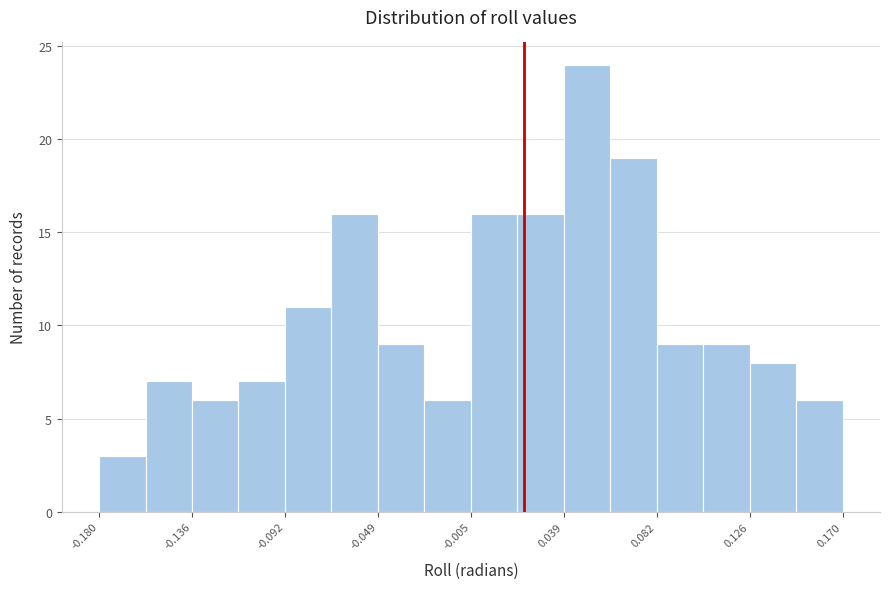

Reading left to right, transcribe this chart: for each bar, give the range it covers on the x-axis and its height. Neither the bar edges nor the heights are printed on the chart, so give them approximately, as read against the axes.

-0.180 to -0.160: 3
-0.160 to -0.135: 7
-0.135 to -0.115: 6
-0.115 to -0.090: 7
-0.090 to -0.070: 11
-0.070 to -0.050: 16
-0.050 to -0.025: 9
-0.025 to -0.005: 6
-0.005 to 0.015: 16
0.015 to 0.040: 16
0.040 to 0.060: 24
0.060 to 0.085: 19
0.085 to 0.105: 9
0.105 to 0.125: 9
0.125 to 0.150: 8
0.150 to 0.170: 6